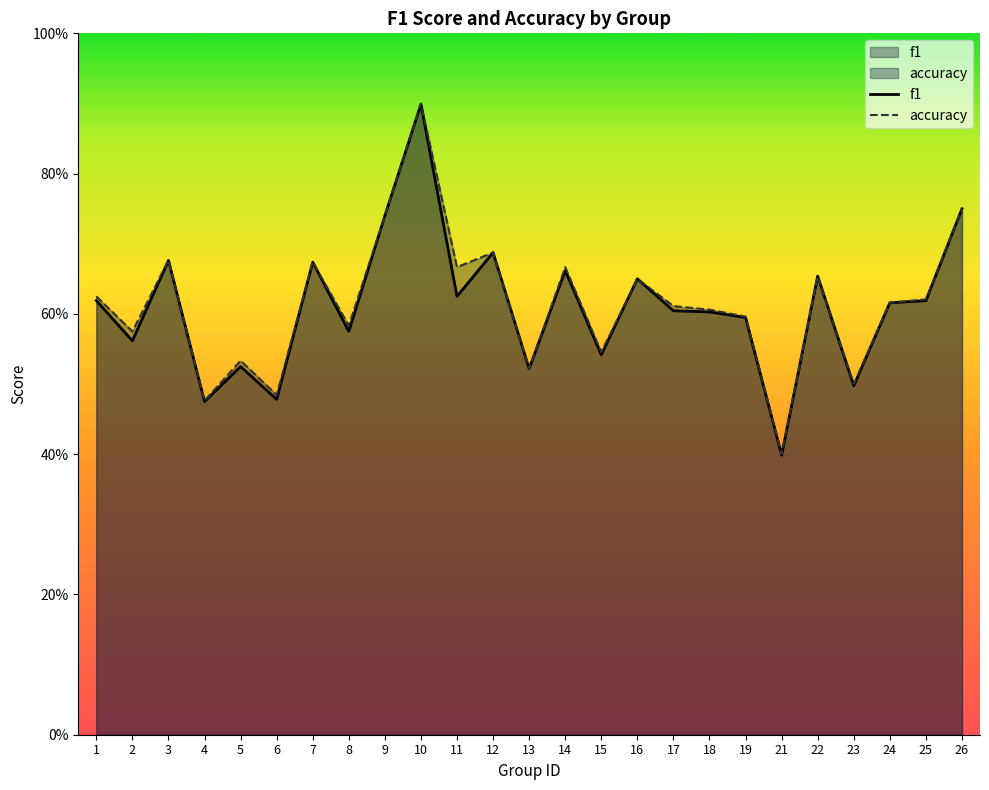

Which series has the largest range (max minus min)?

f1